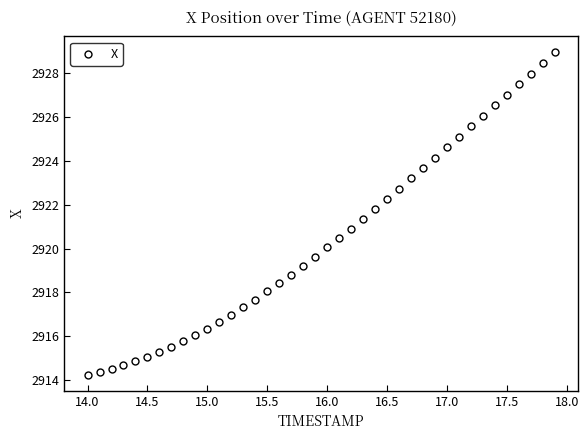

What is the range of Y values (max minus min)?

14.7